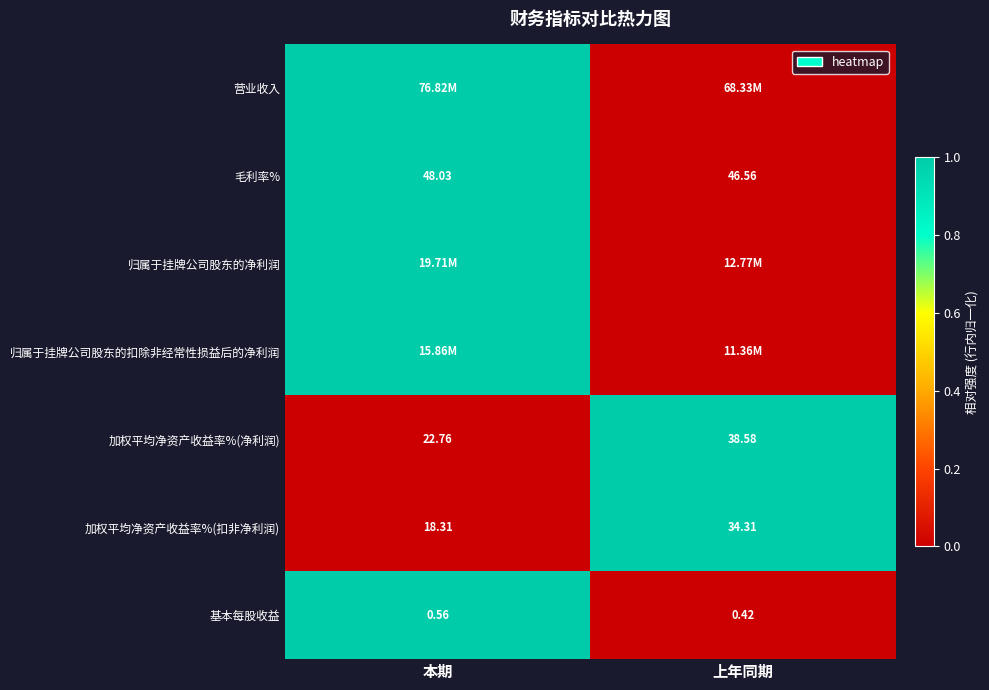

Which category has the highest value in the 基本每股收益 series?

本期